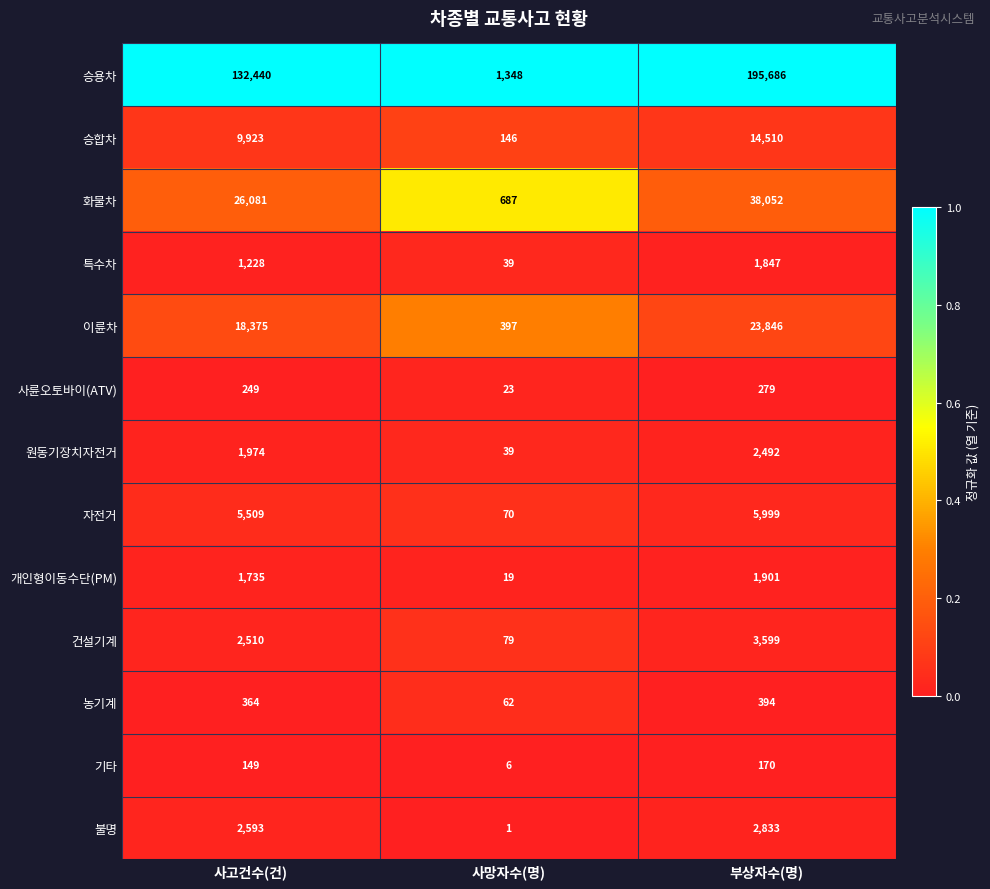

What is the approximate value of 원동기장치자전거 at 부상자수(명)?

2492